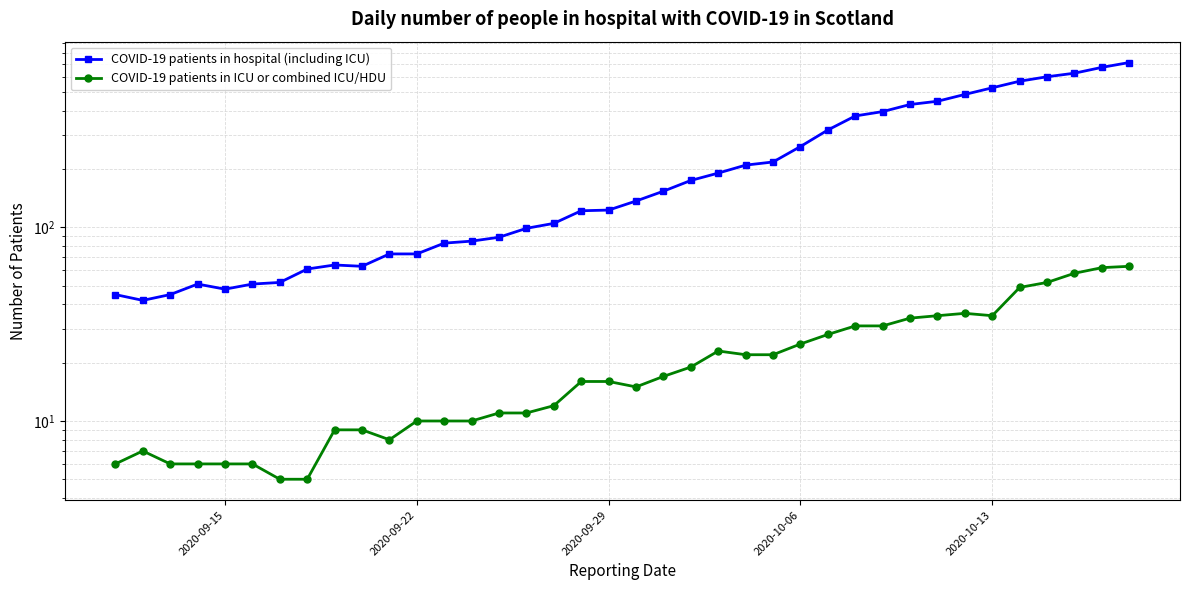

Is it true that COVID-19 patients in hospital (including ICU) equals 259 at 22?

False